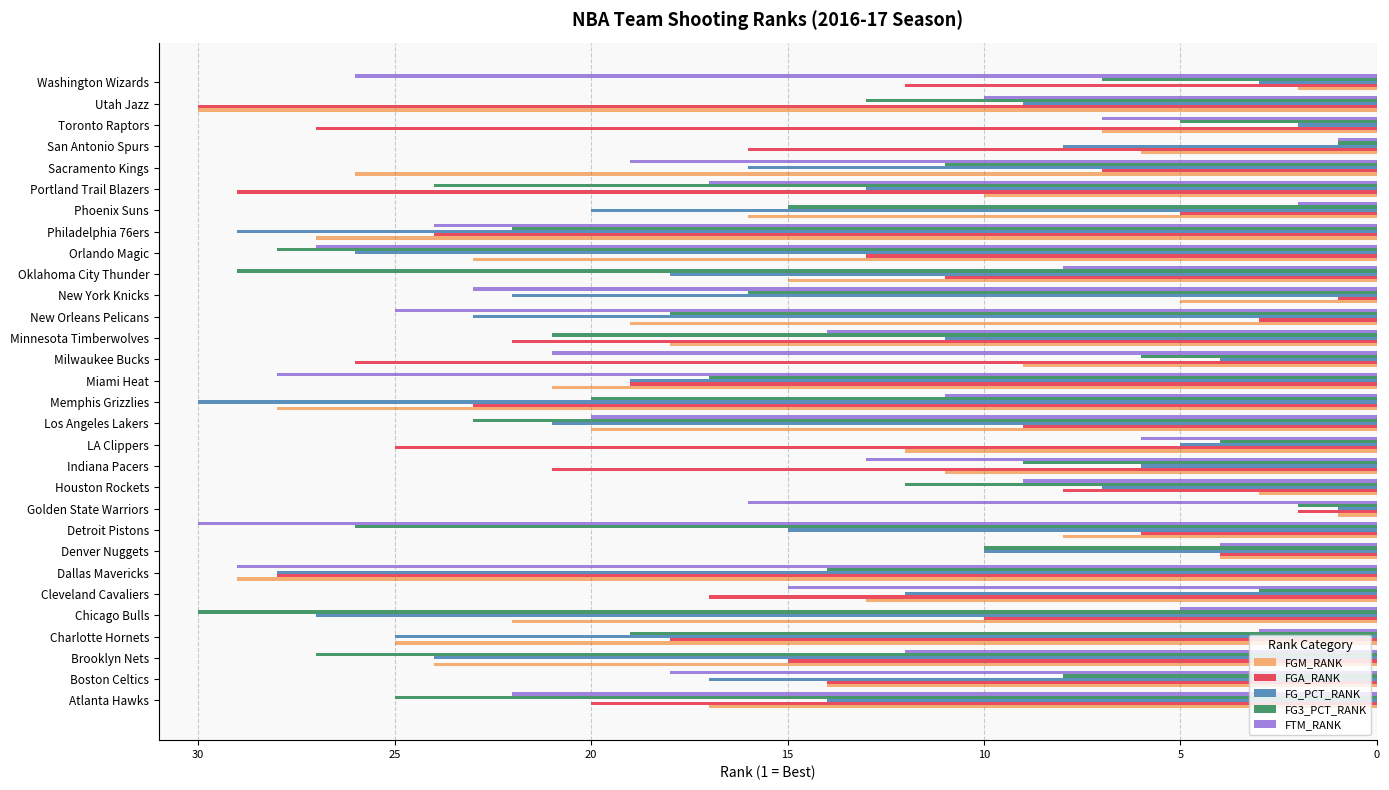

What is the total value across all series at Memphis Grizzlies?

112